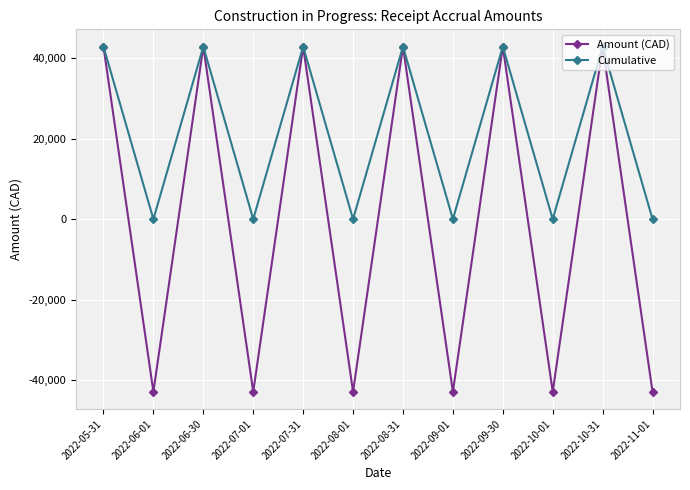

What is the label of the 11th point from the left?

2022-10-31